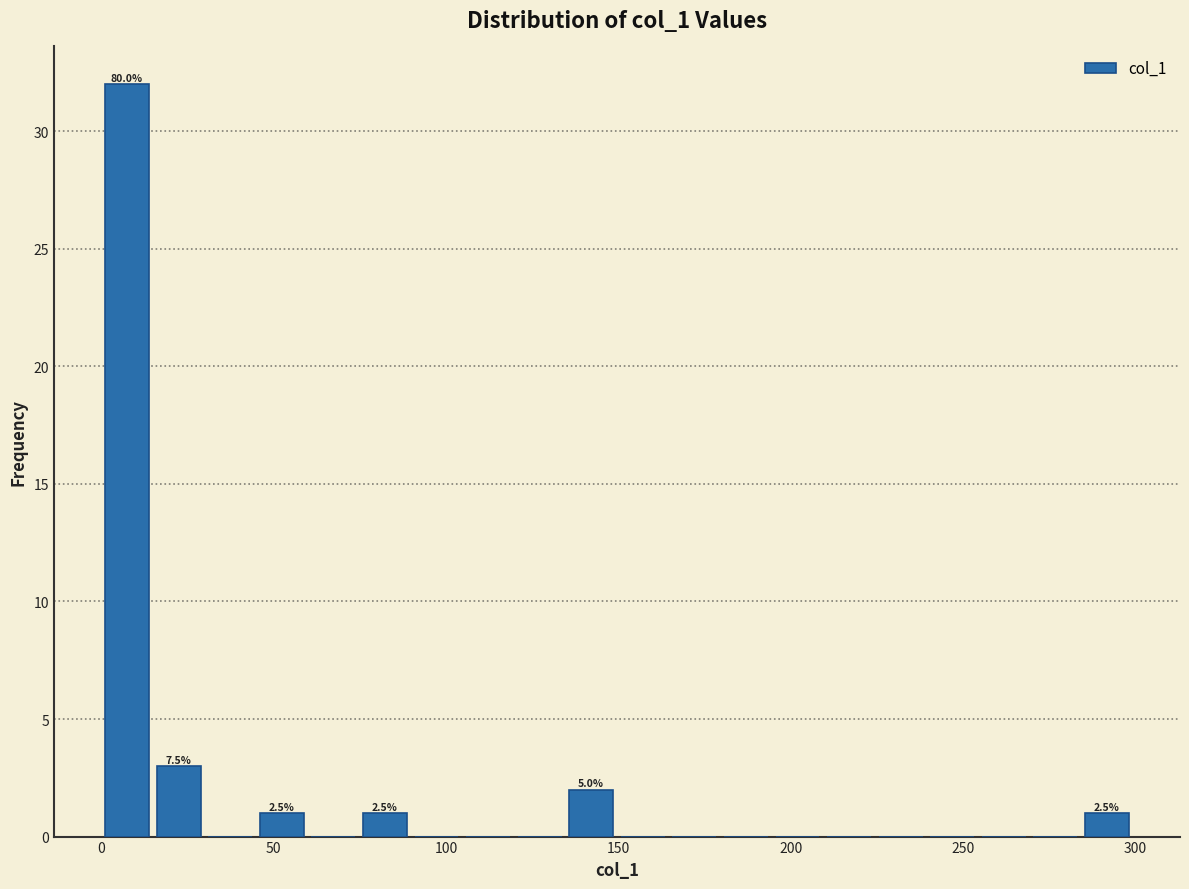

Around what value on the x-axis is the tallest bar? Give the approximate position of its centre, as read against the axis.

5